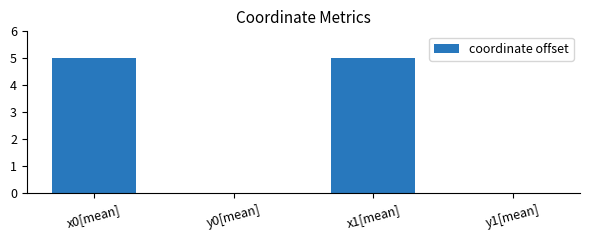

What is the greatest value displayed?

5.0